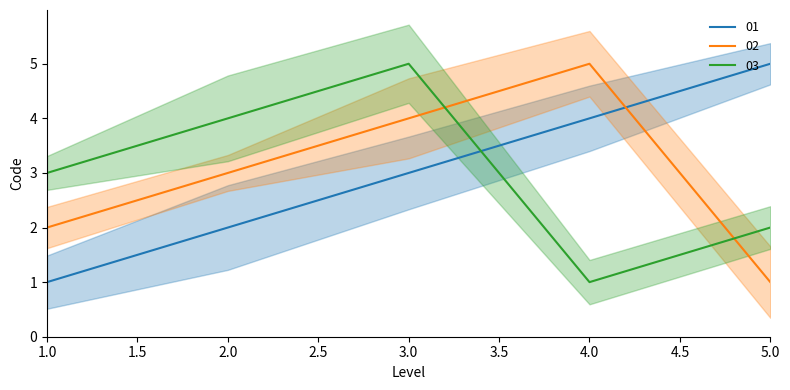

At 1, list the series in order from largest to smallest.

03, 02, 01